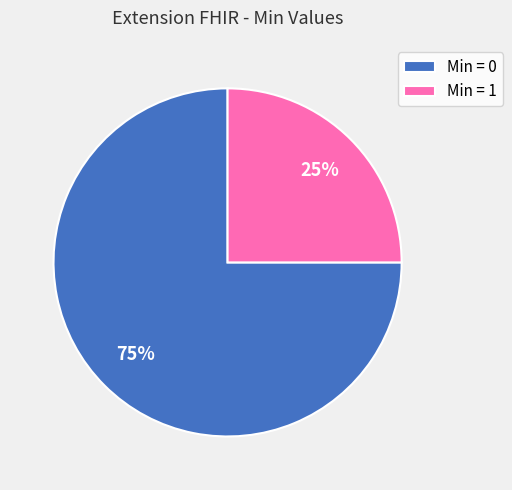

Does Min = 0 account for over 50% of the chart?

Yes